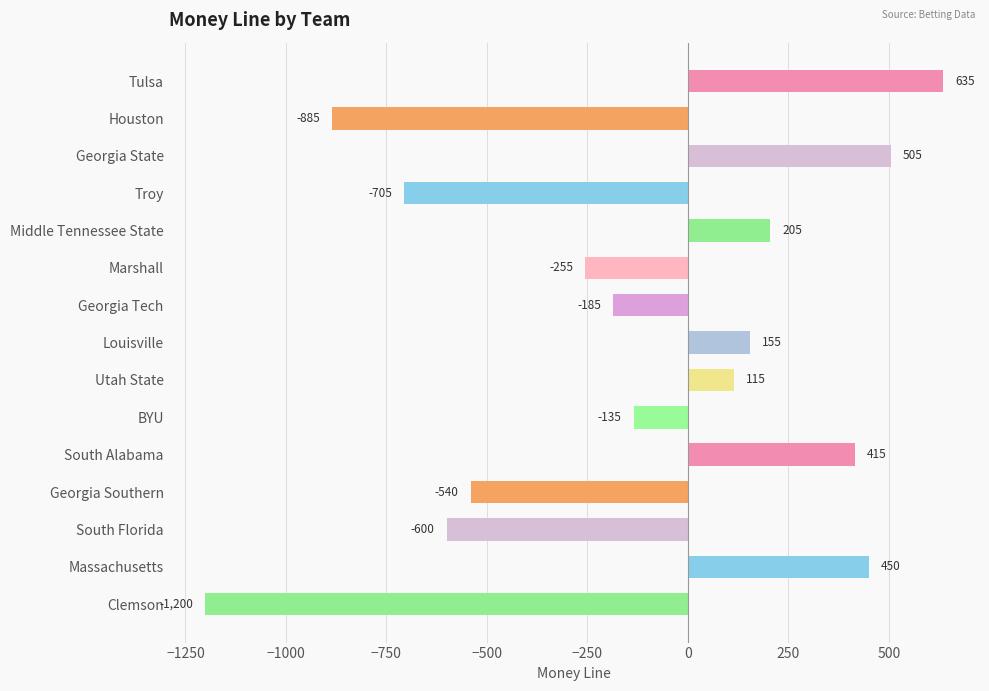

Are the bars grouped side by side (vs. stacked)?

No